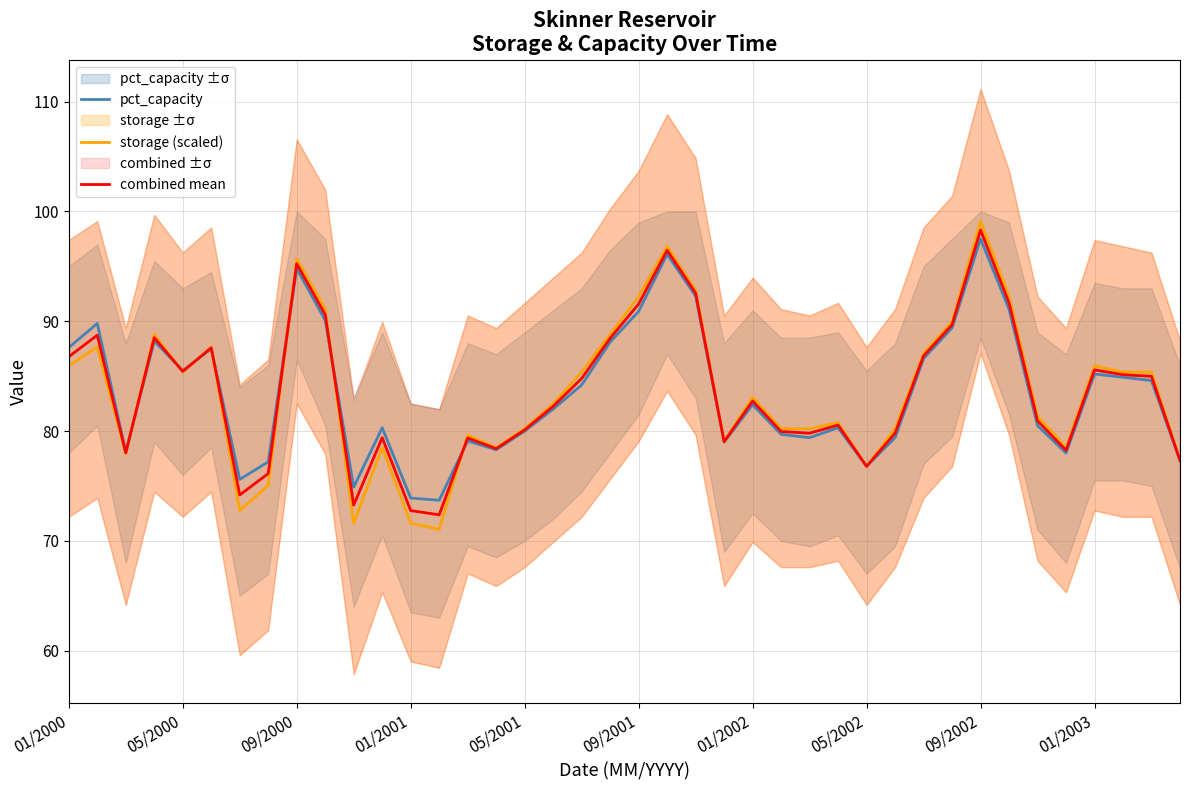

Where is combined mean nearest to the value 85?

38